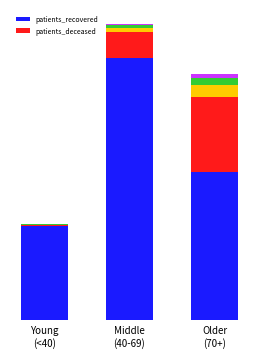

What is the spread (max minus min) of values at Young
(<40)?

1853